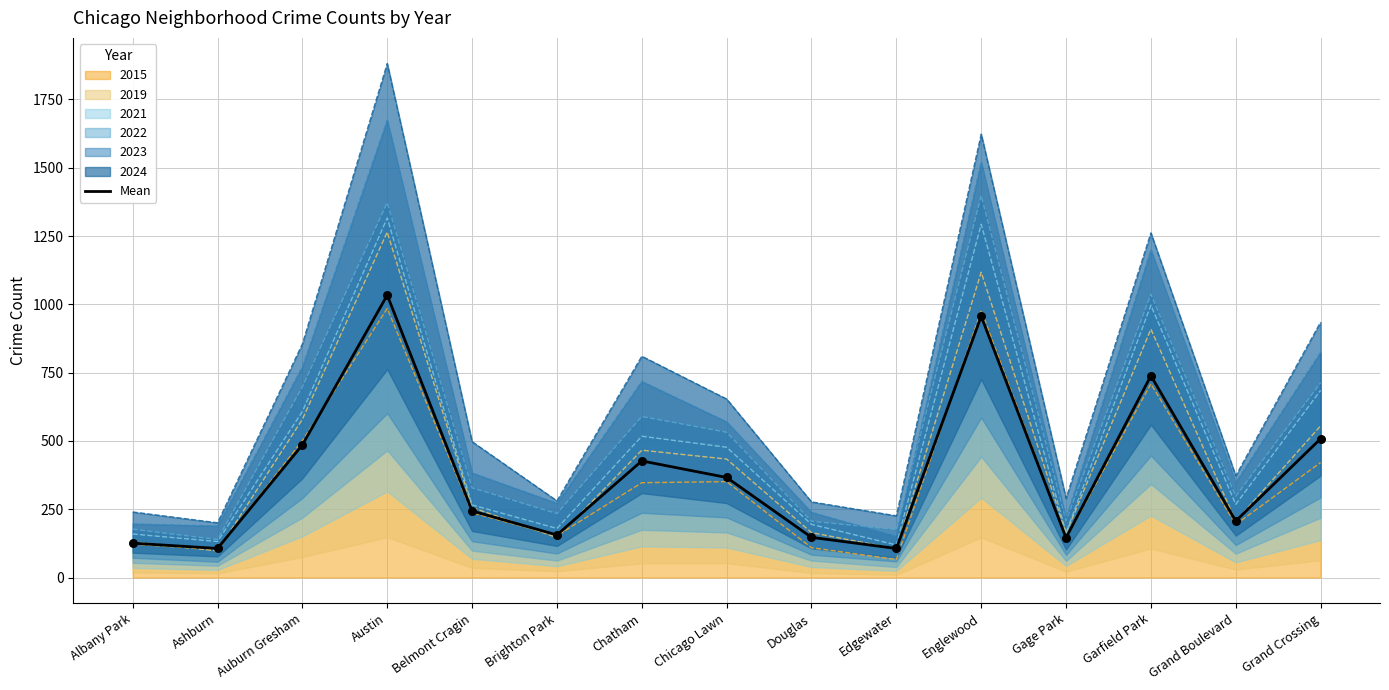

Between Englewood and Edgewater, which is larger?

Englewood